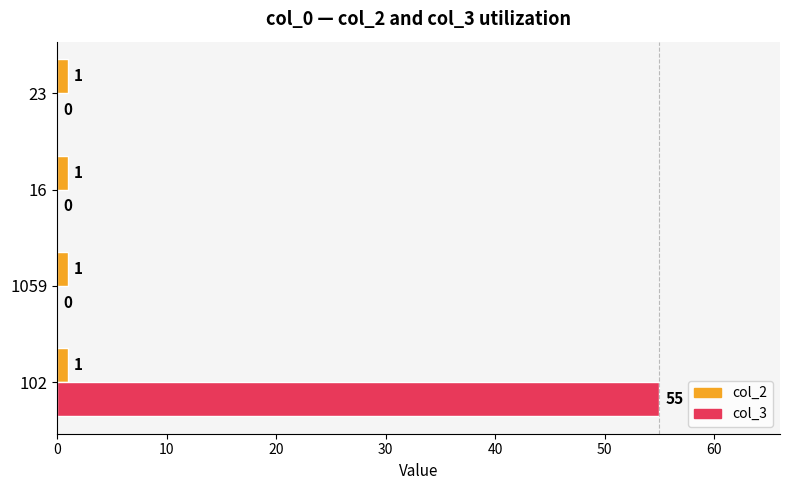

What is the maximum value for col_3?

55